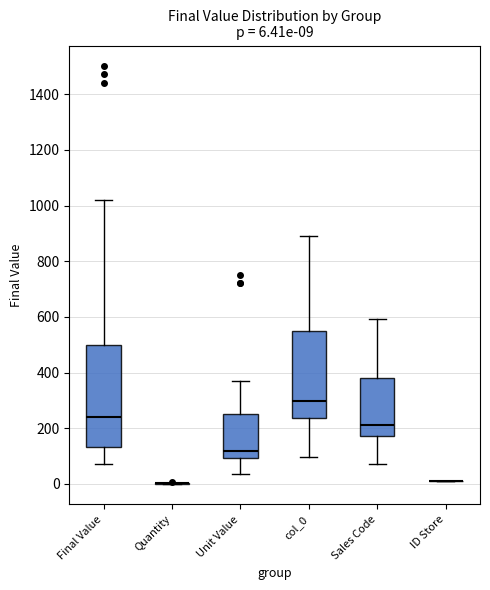

Which box is the tallest, from its lower edge to its upper edge?

Final Value